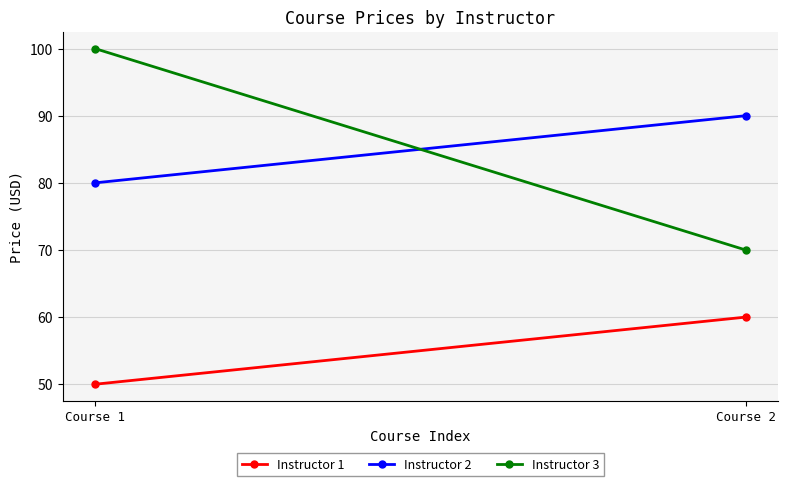

At which label does Instructor 1 reach its minimum?

Course 1